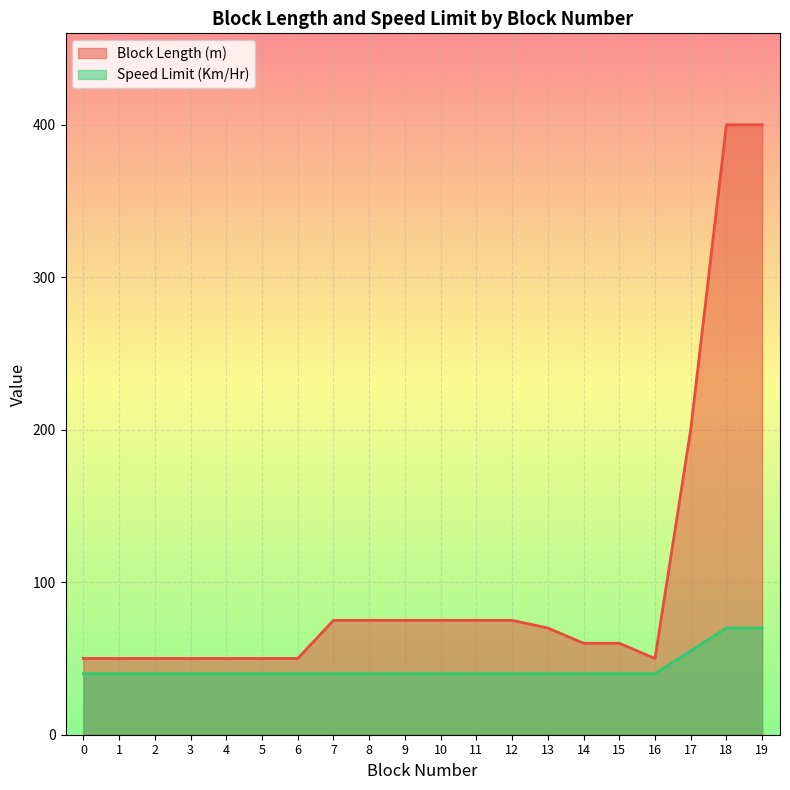

What are all the series names shown in the legend?

Block Length (m), Speed Limit (Km/Hr)